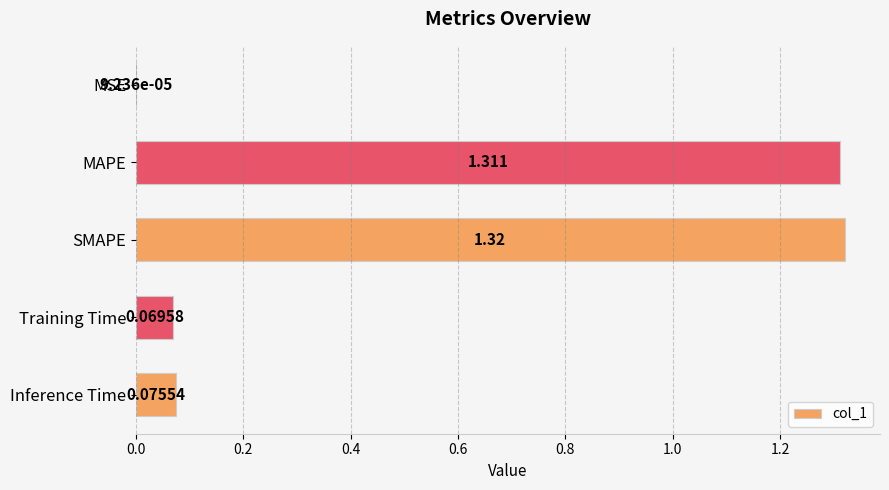

At which category does the chart reach its peak across all series?

SMAPE